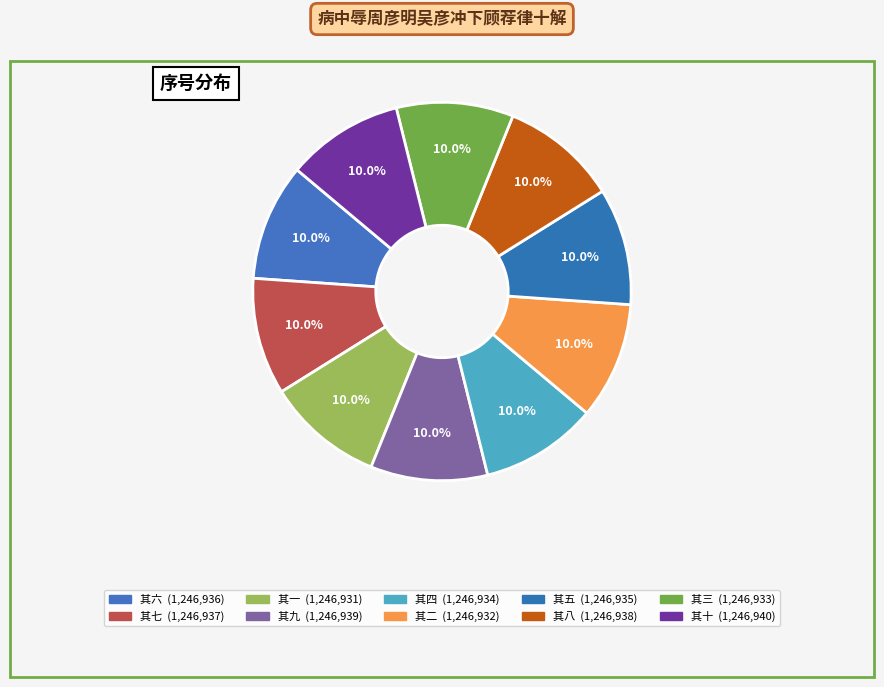

What is the smallest slice in the pie chart?

其一